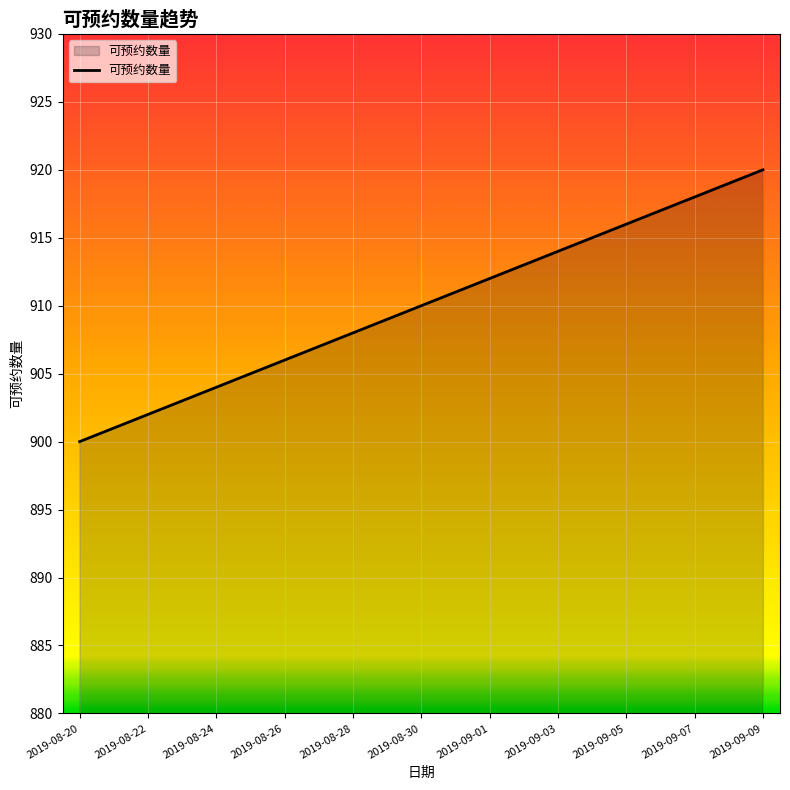

What is the minimum value shown in the chart?

900